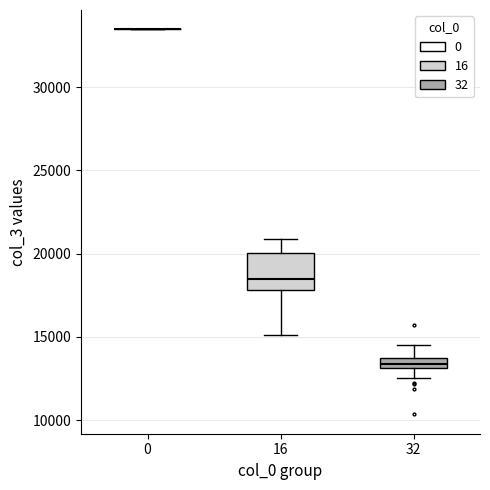

Comparing the boxes themselves (not the whiskers), which one is the tallest?

16